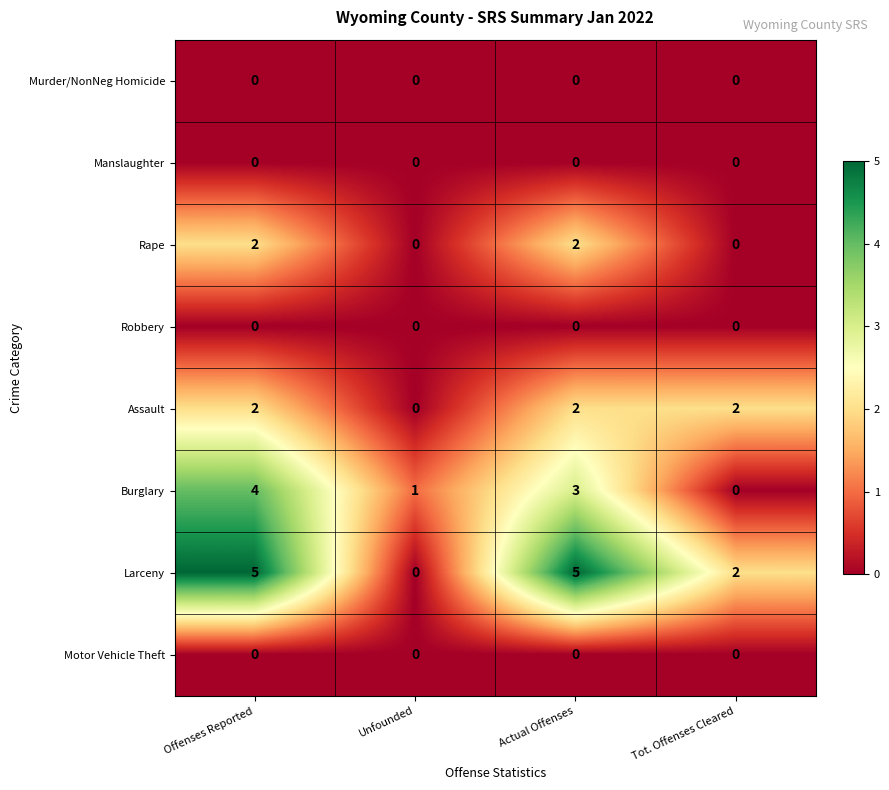

Which series has the largest total across all categories?

Larceny